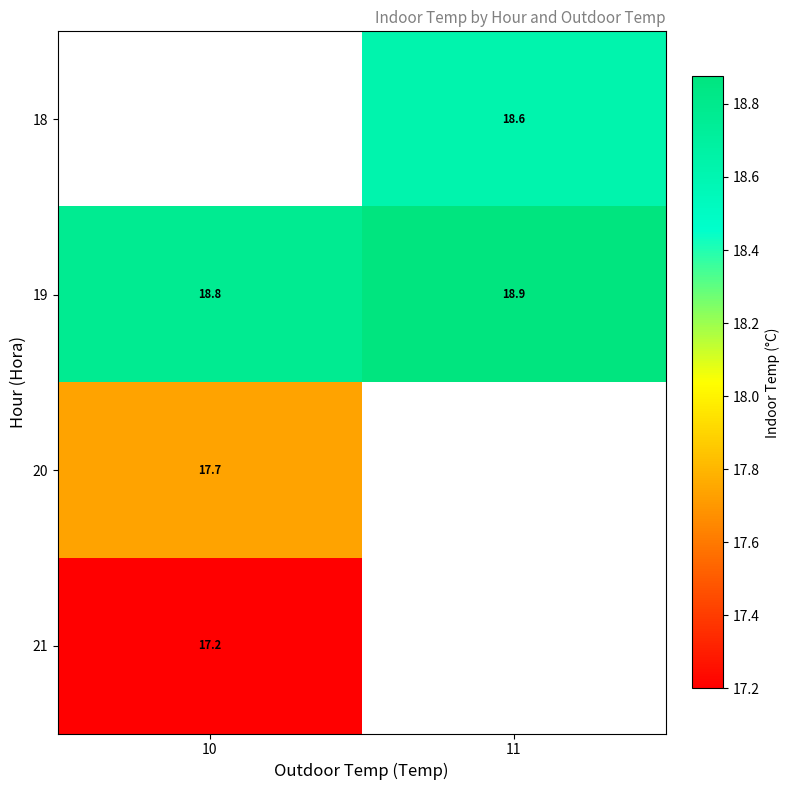

Which series has the largest total across all categories?

19